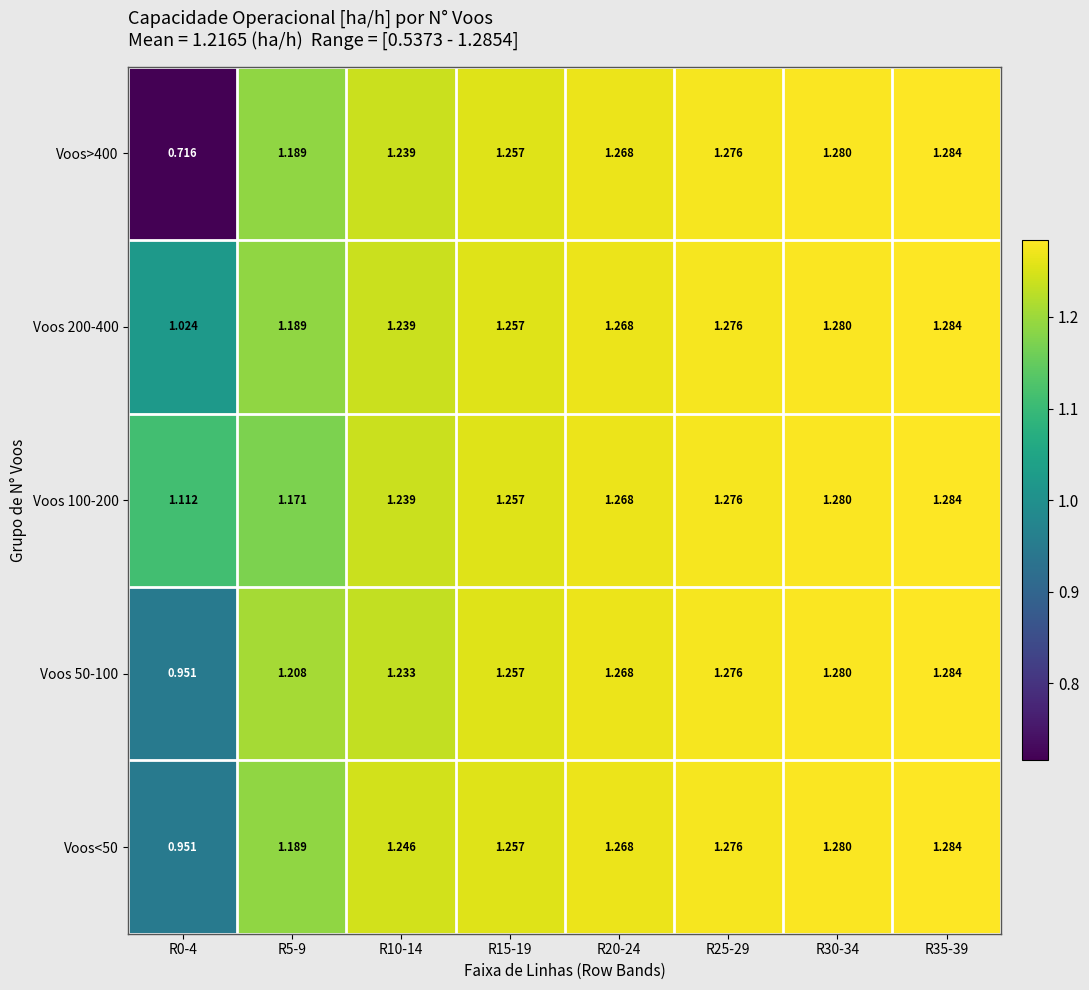

What is the maximum value shown in the chart?

1.3